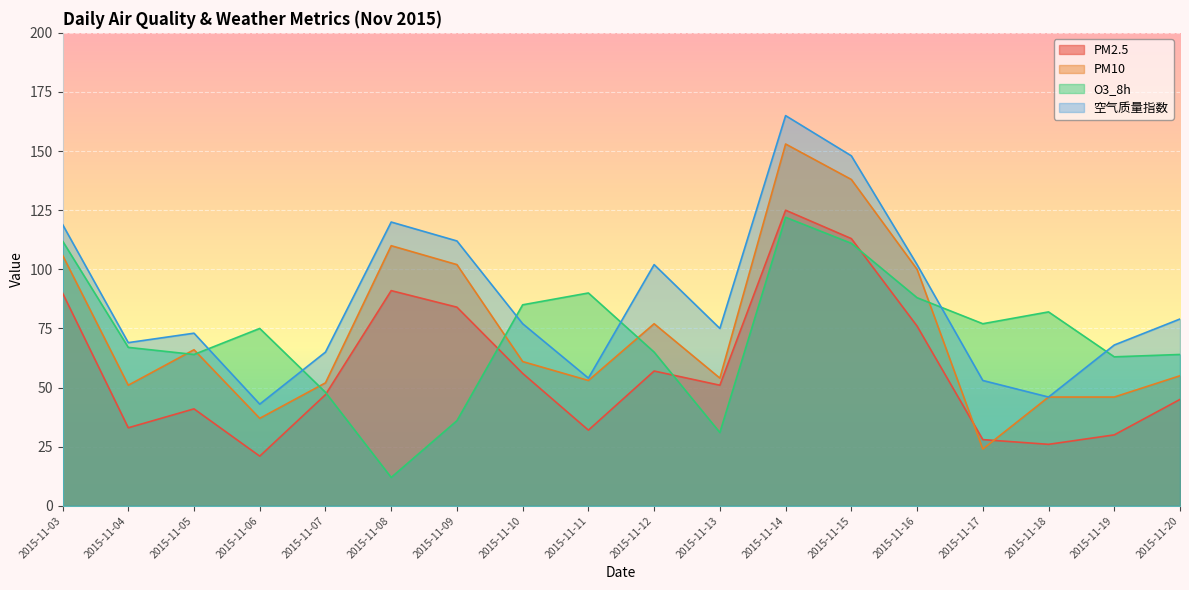

Which series has the largest total across all categories?

空气质量指数